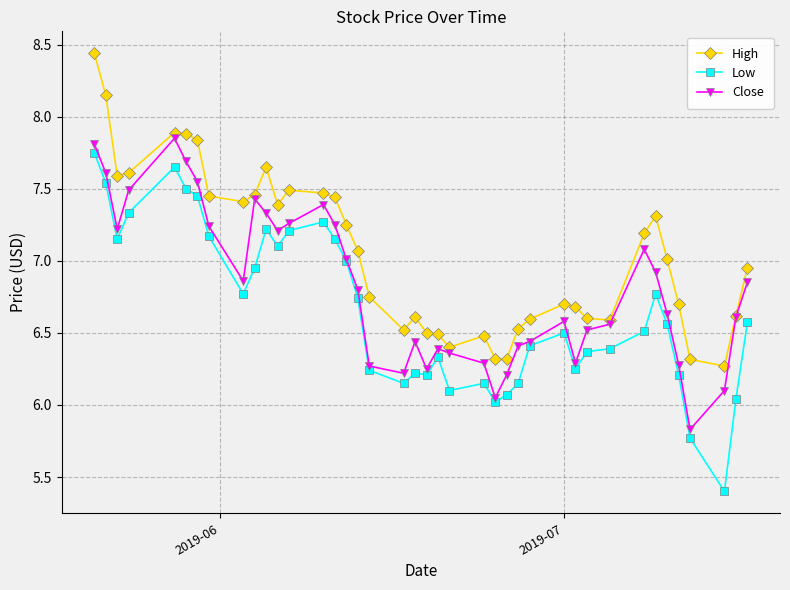

Which series has the largest range (max minus min)?

Low